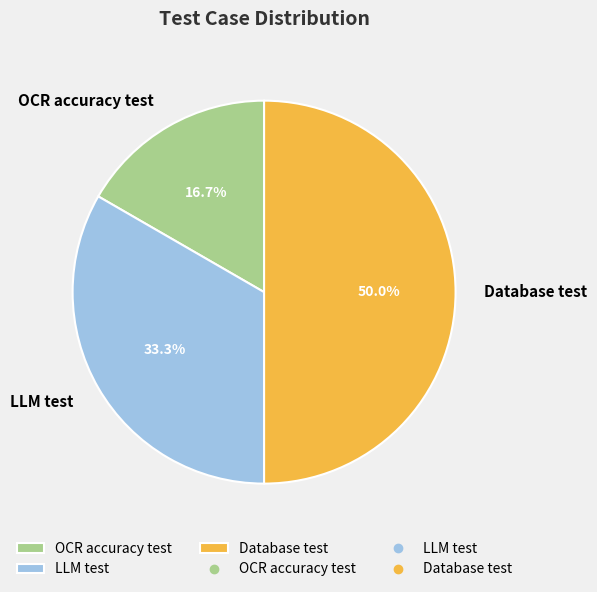

Is it true that Database test is 62% of the pie?

False